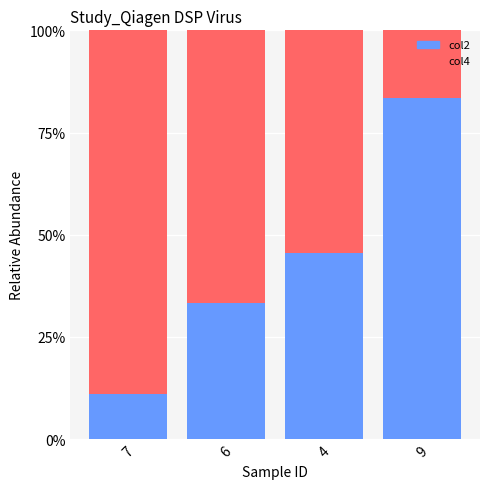

Are the bars grouped side by side (vs. stacked)?

No